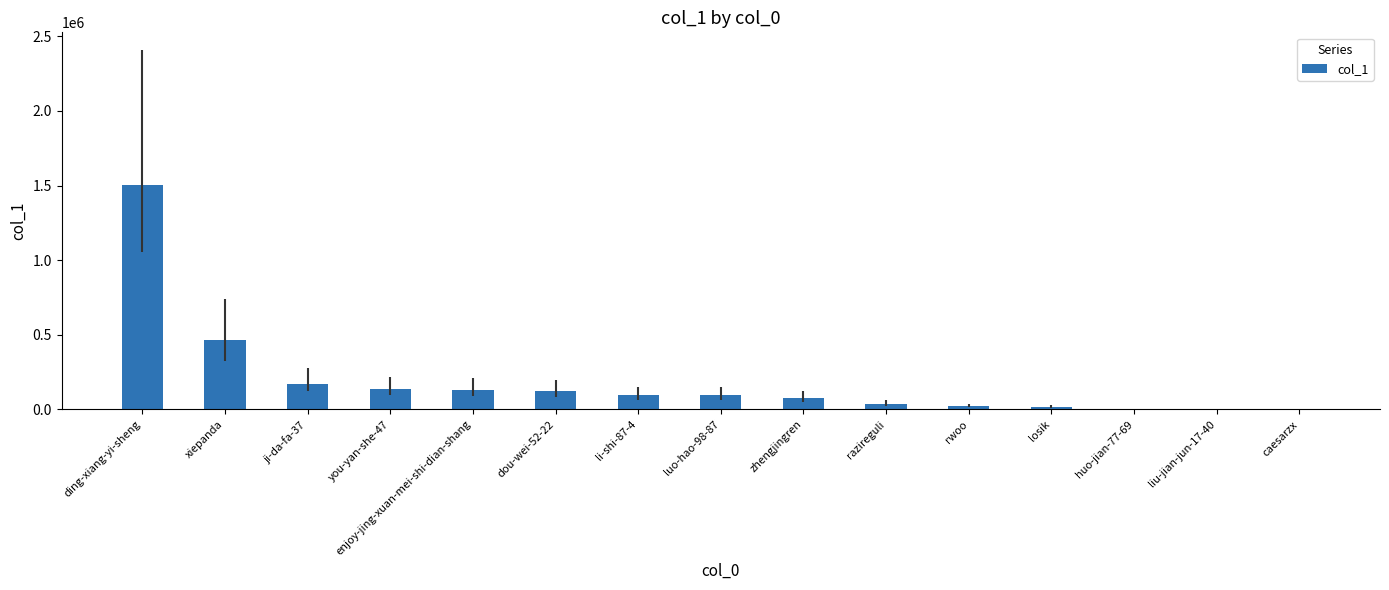

The chart shows a value of 130091 at enjoy-jing-xuan-mei-shi-dian-shang. True or false?

True